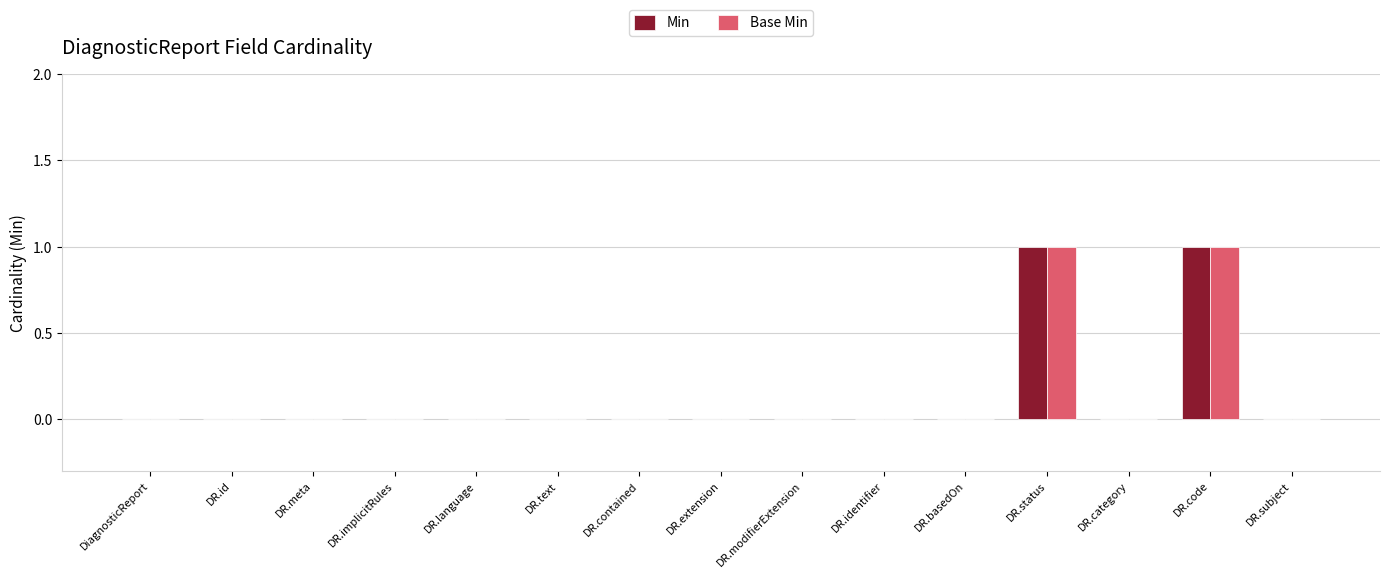

Reading right to left, list all the values displayed in this chart.

Min: DR.subject=0	DR.code=1	DR.category=0	DR.status=1	DR.basedOn=0	DR.identifier=0	DR.modifierExtension=0	DR.extension=0	DR.contained=0	DR.text=0	DR.language=0	DR.implicitRules=0	DR.meta=0	DR.id=0	DiagnosticReport=0
Base Min: DR.subject=0	DR.code=1	DR.category=0	DR.status=1	DR.basedOn=0	DR.identifier=0	DR.modifierExtension=0	DR.extension=0	DR.contained=0	DR.text=0	DR.language=0	DR.implicitRules=0	DR.meta=0	DR.id=0	DiagnosticReport=0